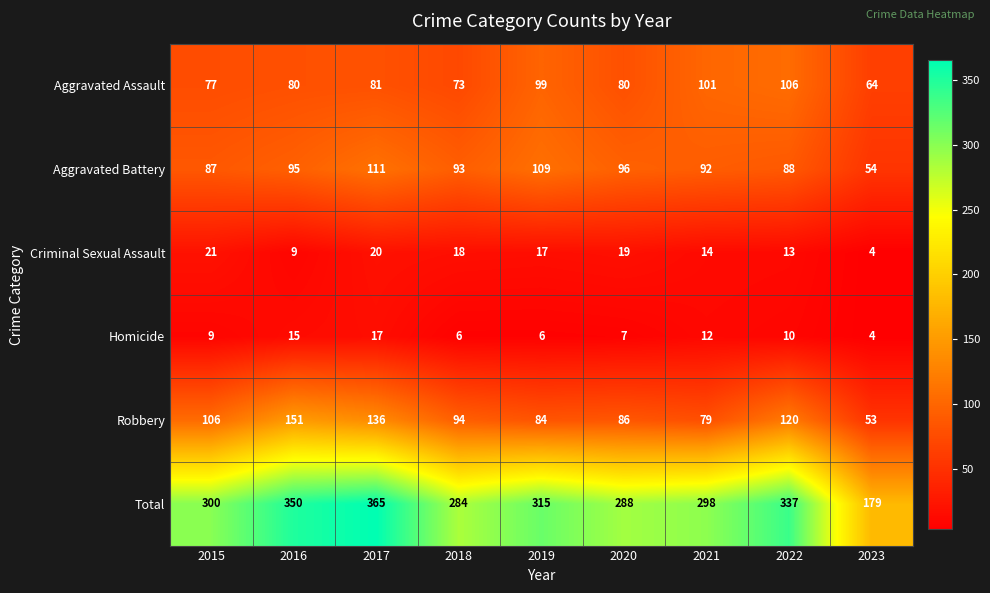

Read the Homicide value at 2023.

4